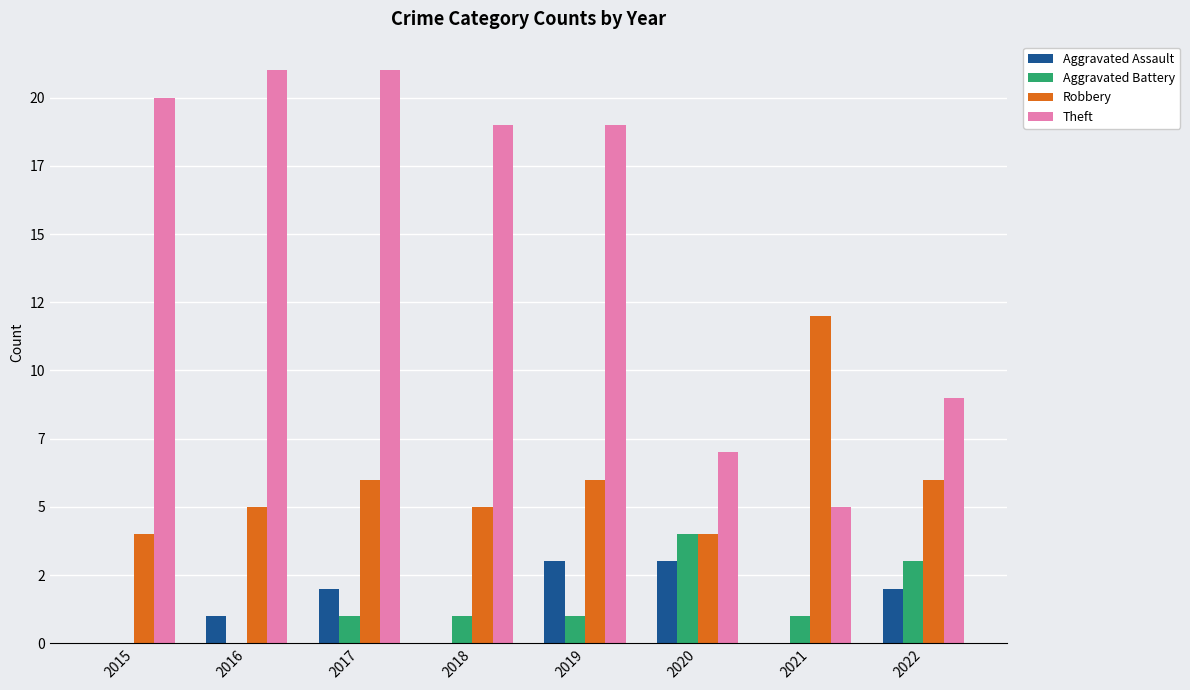

What is the total value across all series at 2021?

18